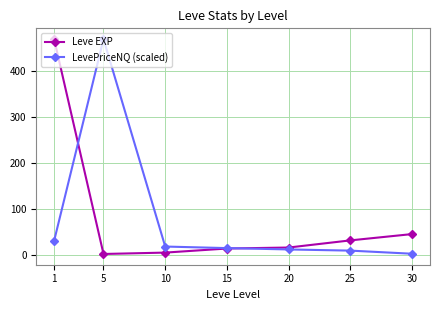

Count the number of categories in the chart.

7